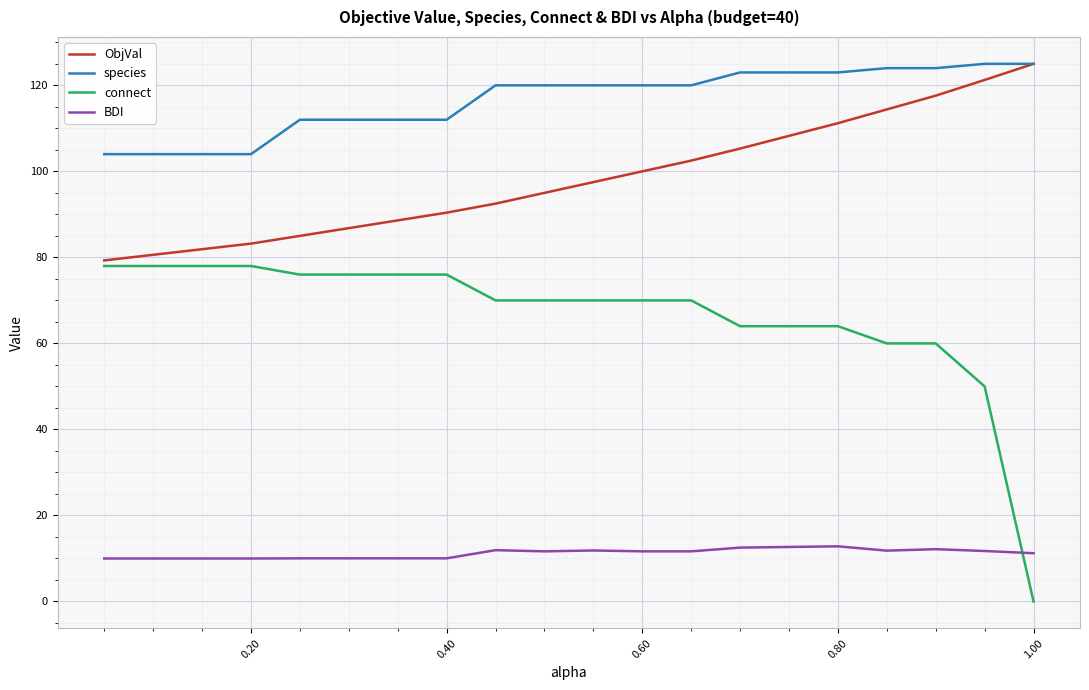

True or false: BDI and connect intersect in this chart.

True